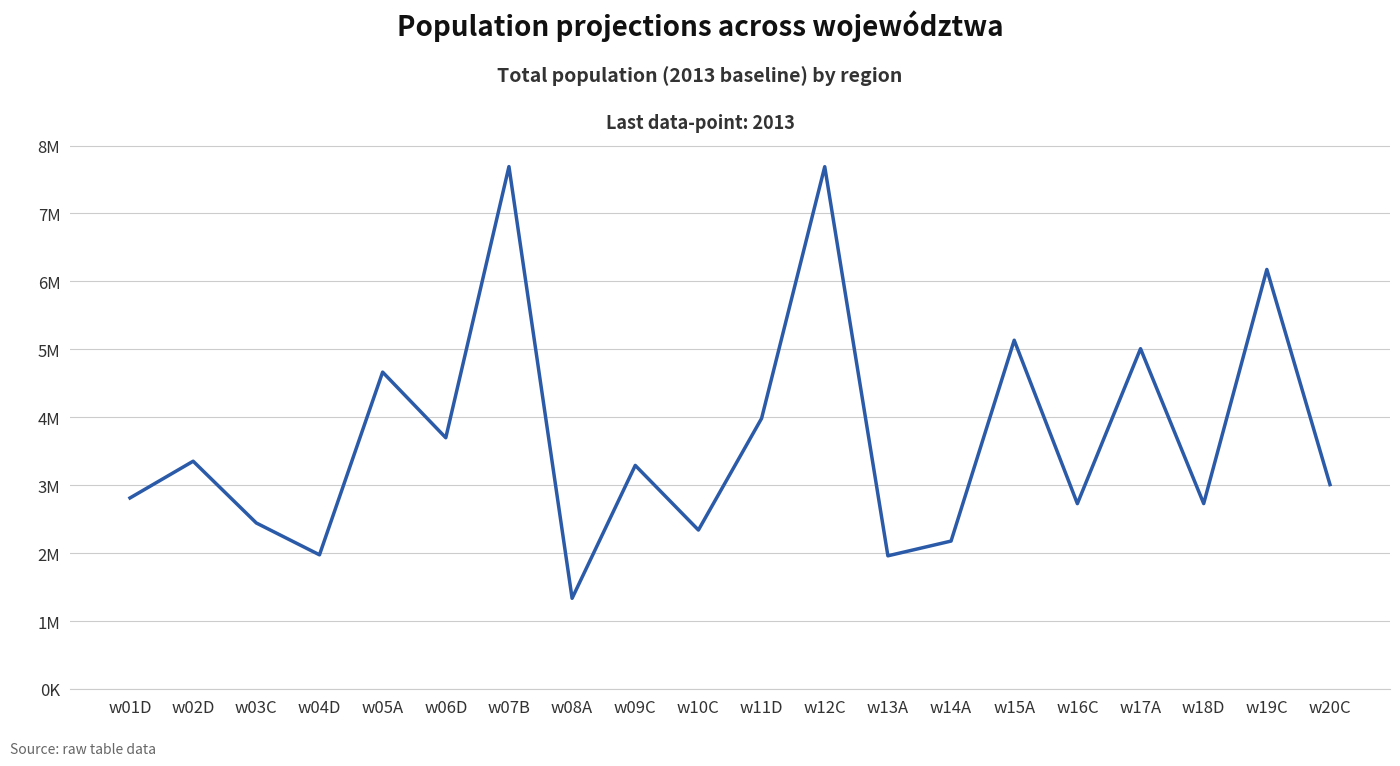

True or false: the data shows 1606630 at w15A.

False